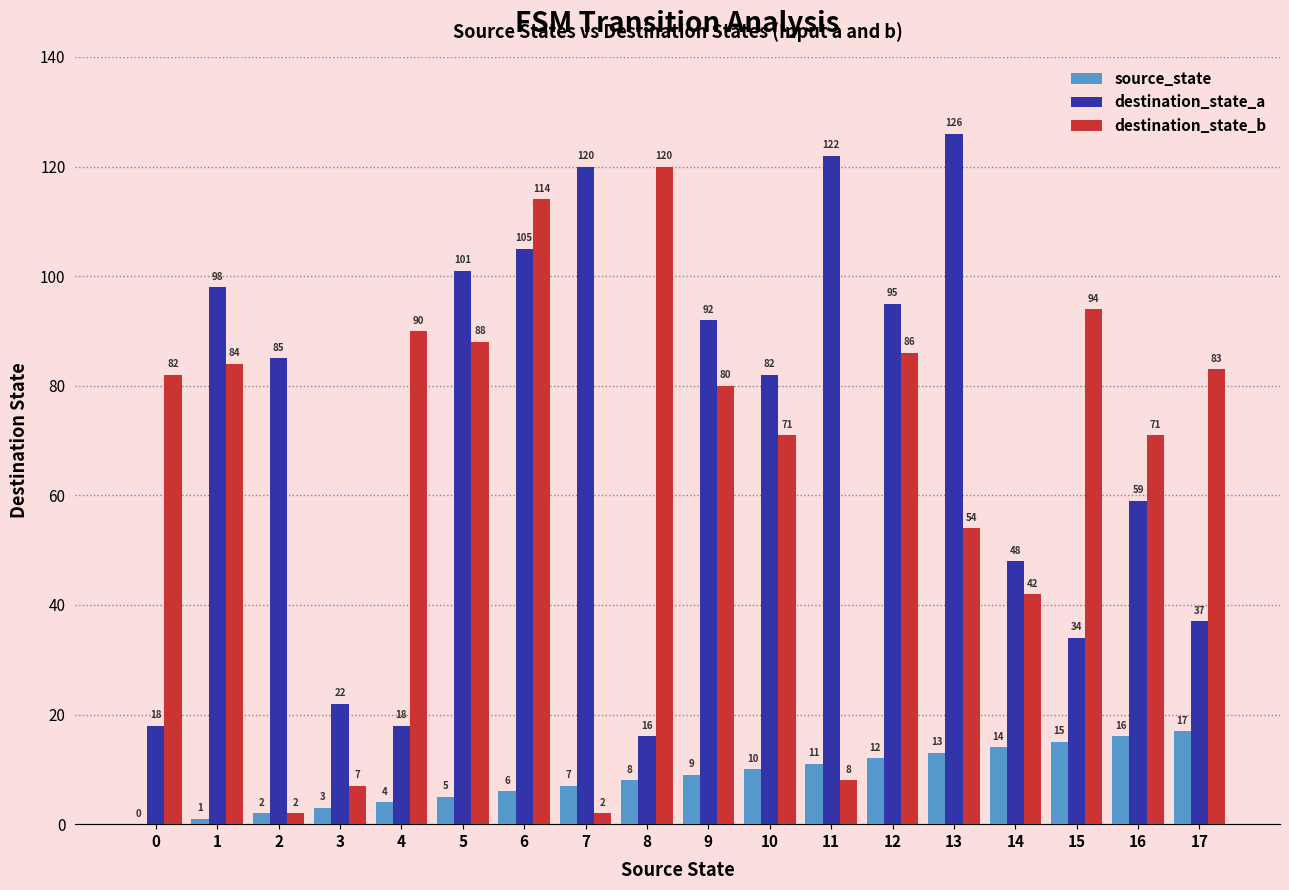

What is the sum of all destination_state_b values?

1178